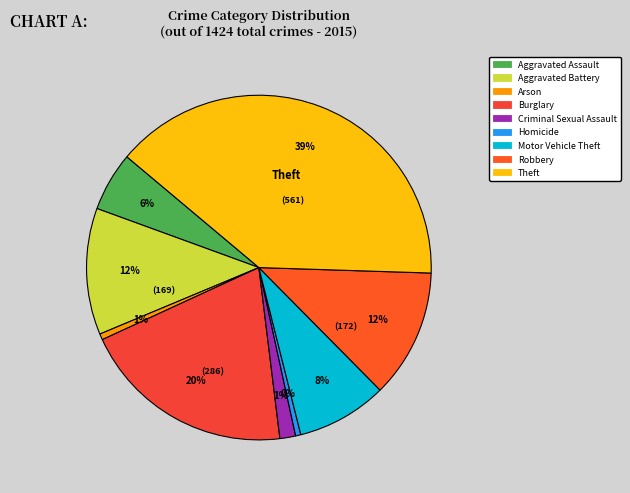

To the nearest percent, what is the average slice percentage?

11%